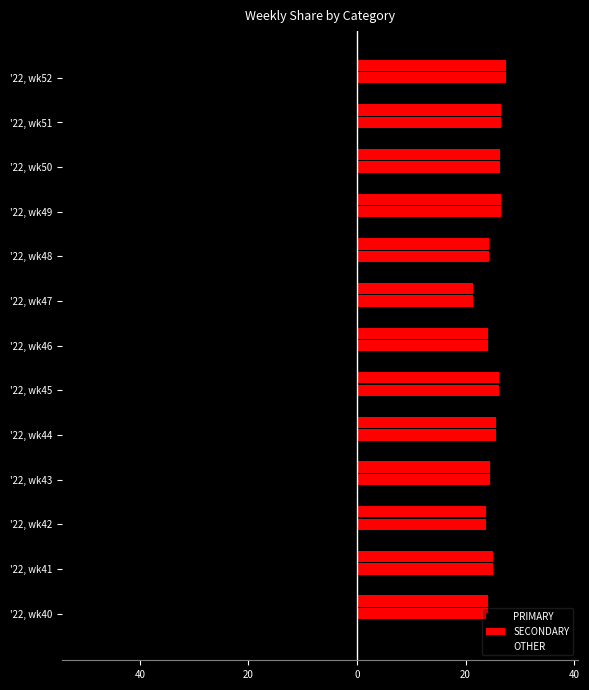

How many series are shown in this chart?

3